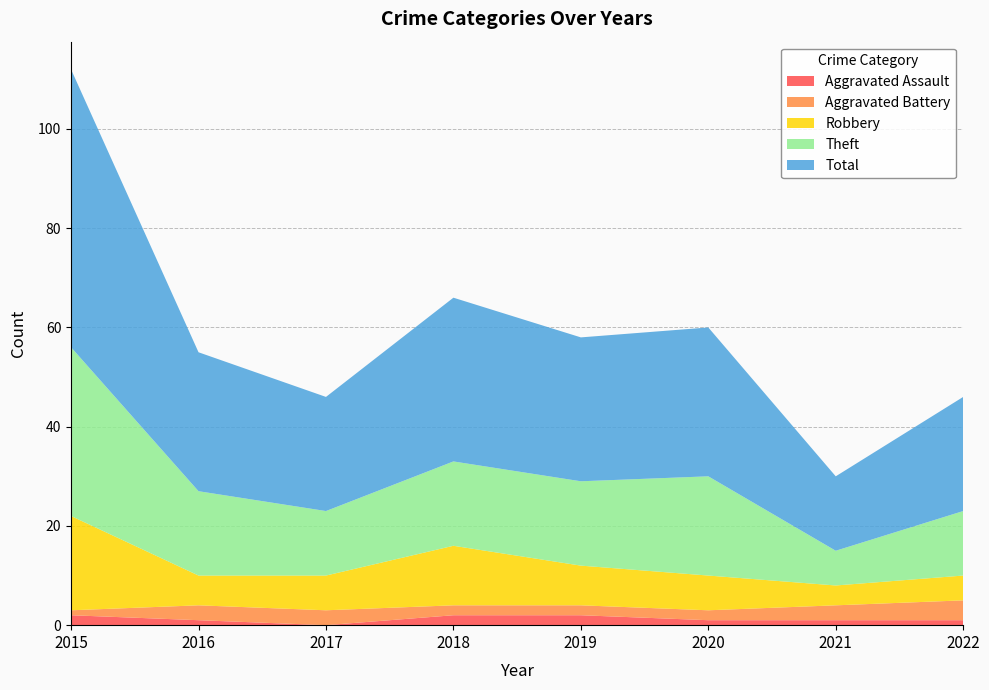

Reading left to right, list all the values displayed in this chart.

Aggravated Assault: 2015=2	2016=1	2017=0	2018=2	2019=2	2020=1	2021=1	2022=1
Aggravated Battery: 2015=1	2016=3	2017=3	2018=2	2019=2	2020=2	2021=3	2022=4
Robbery: 2015=19	2016=6	2017=7	2018=12	2019=8	2020=7	2021=4	2022=5
Theft: 2015=34	2016=17	2017=13	2018=17	2019=17	2020=20	2021=7	2022=13
Total: 2015=56	2016=28	2017=23	2018=33	2019=29	2020=30	2021=15	2022=23